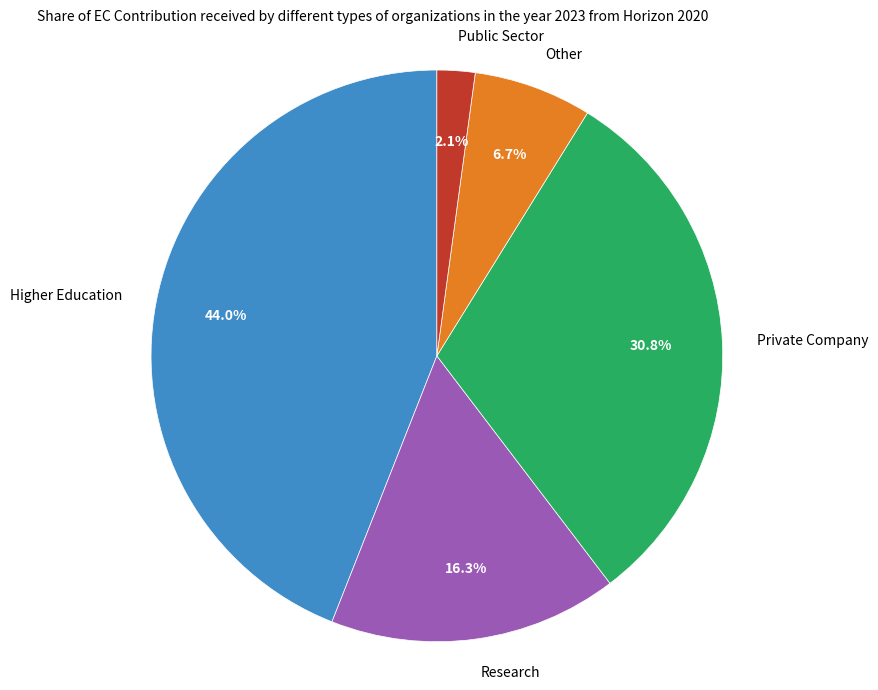

How much of the chart is everything except Private Company?

69.2%